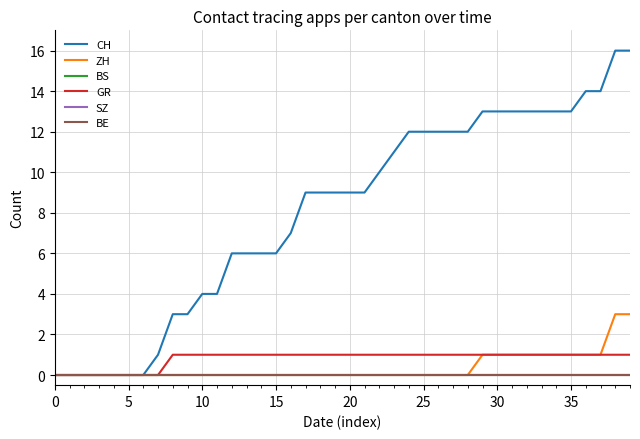

True or false: GR and BE intersect in this chart.

False